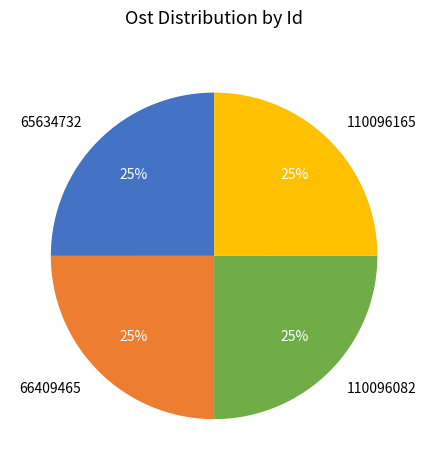

To the nearest percent, what percentage of the pie is 65634732?

25%